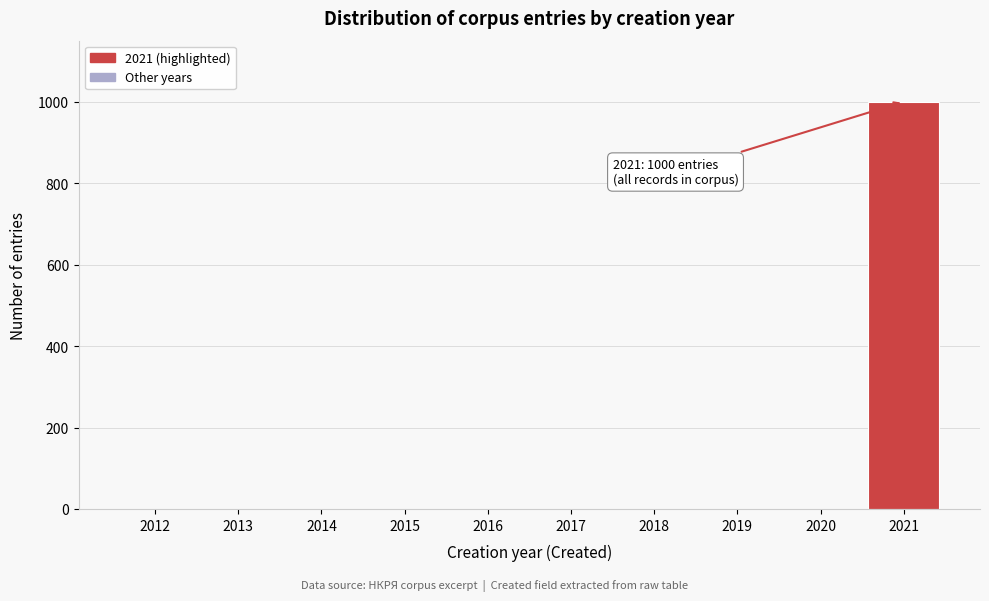

Reading left to right, transcribe all the data shown in this chart.

2012=0	2013=0	2014=0	2015=0	2016=0	2017=0	2018=0	2019=0	2020=0	2021=1000